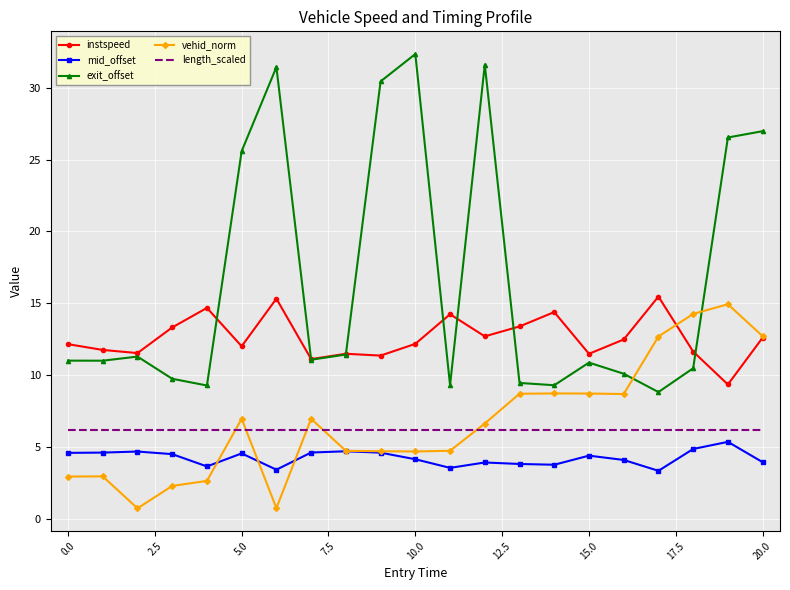

Which series has the largest range (max minus min)?

exit_offset